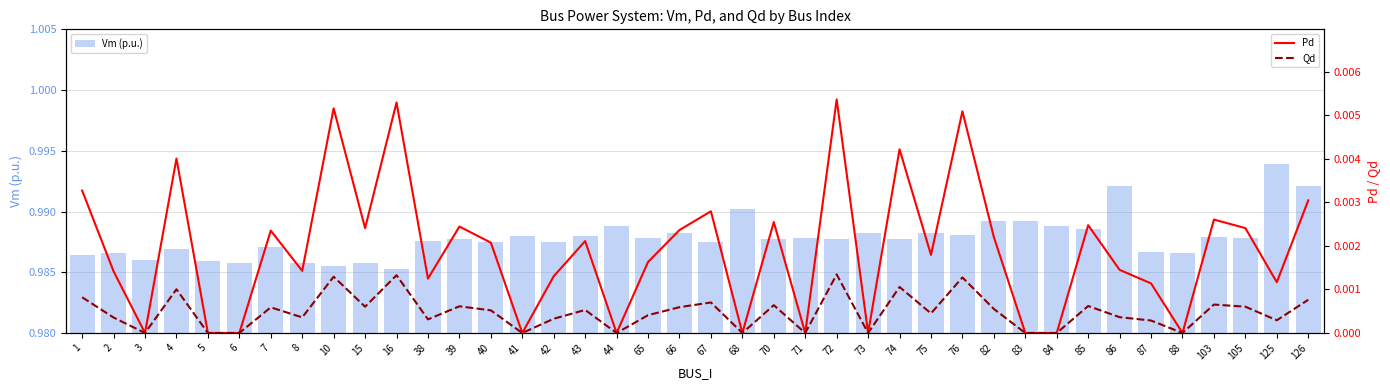

Rank the series by their maximum value, from lowest to highest.

Qd, Pd, Vm (p.u.)